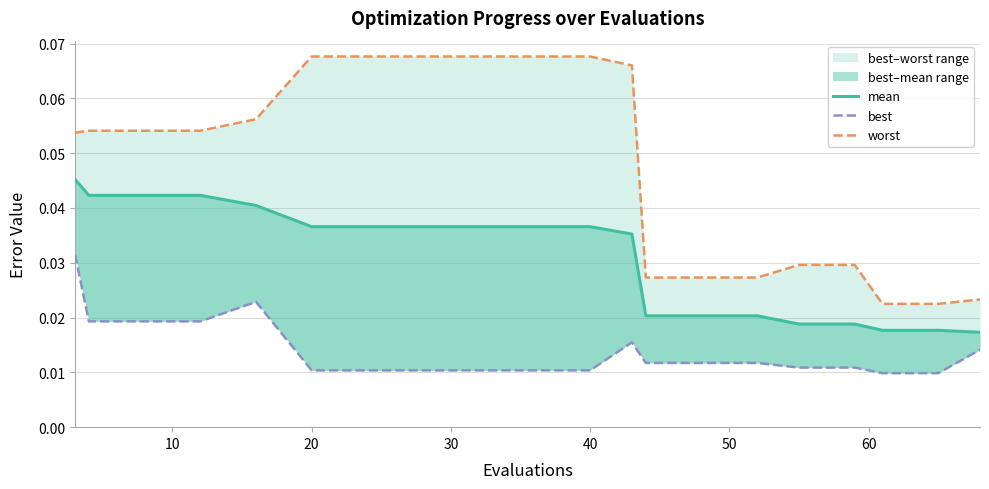

What are all the series names shown in the legend?

mean, best, worst